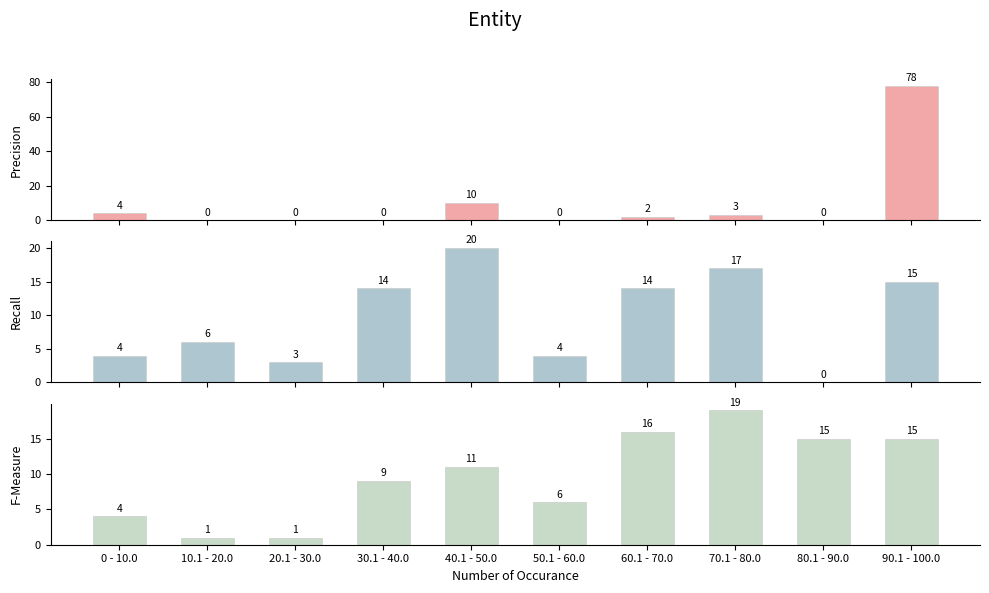

Are the bars grouped side by side (vs. stacked)?

Yes